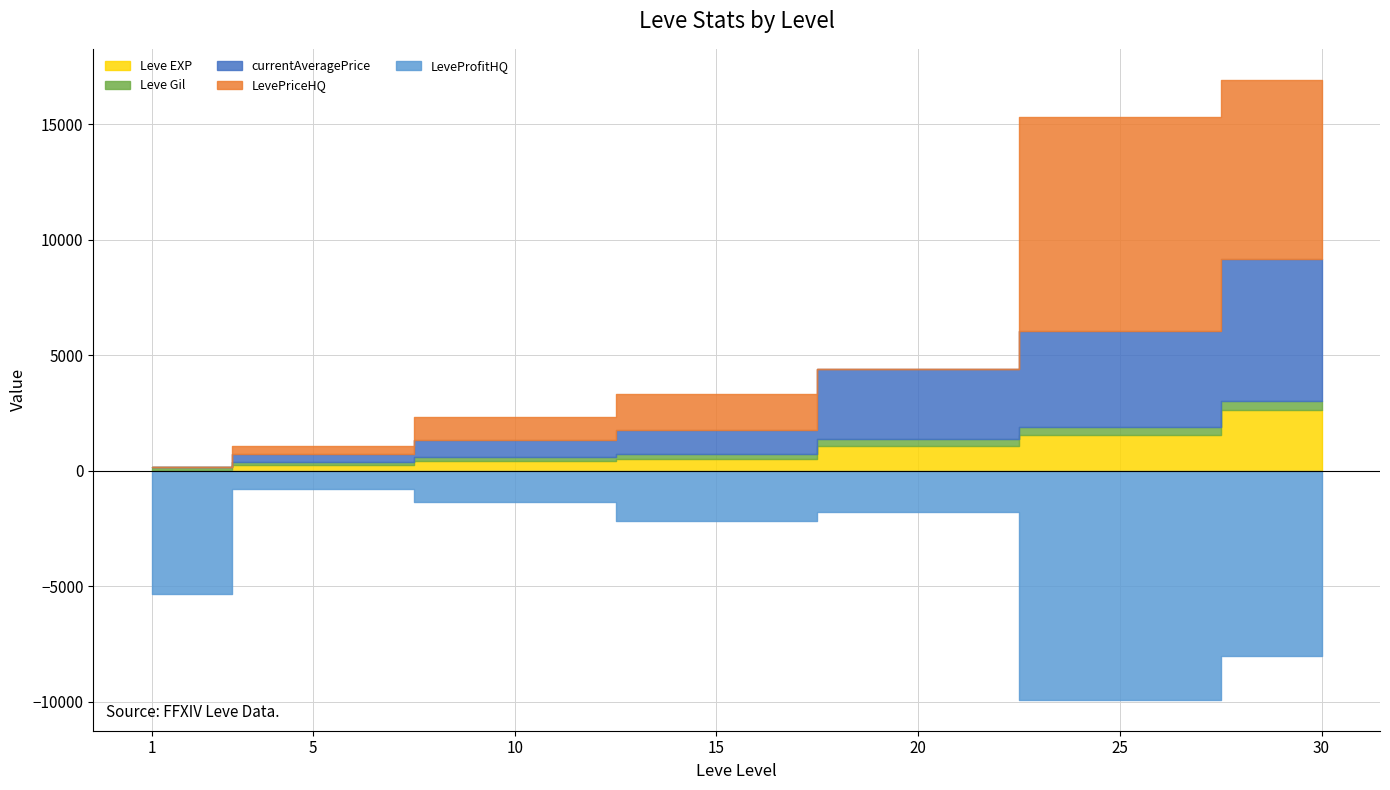

What value does the currentAveragePrice series have at 5, to the nearest 50?

350